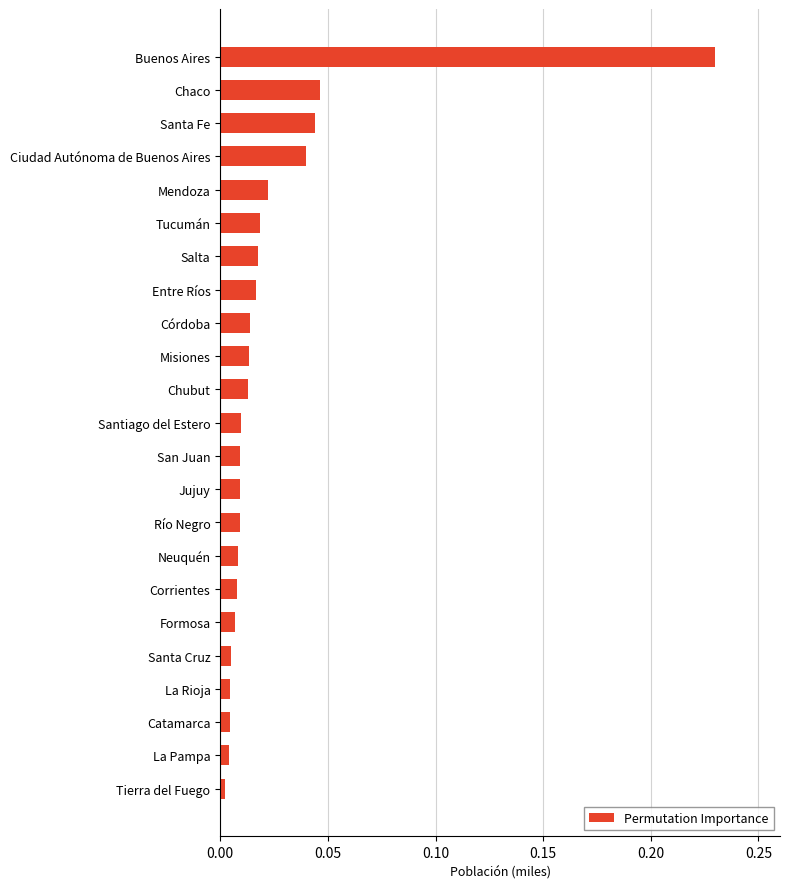

What is the sum of all values?

0.6